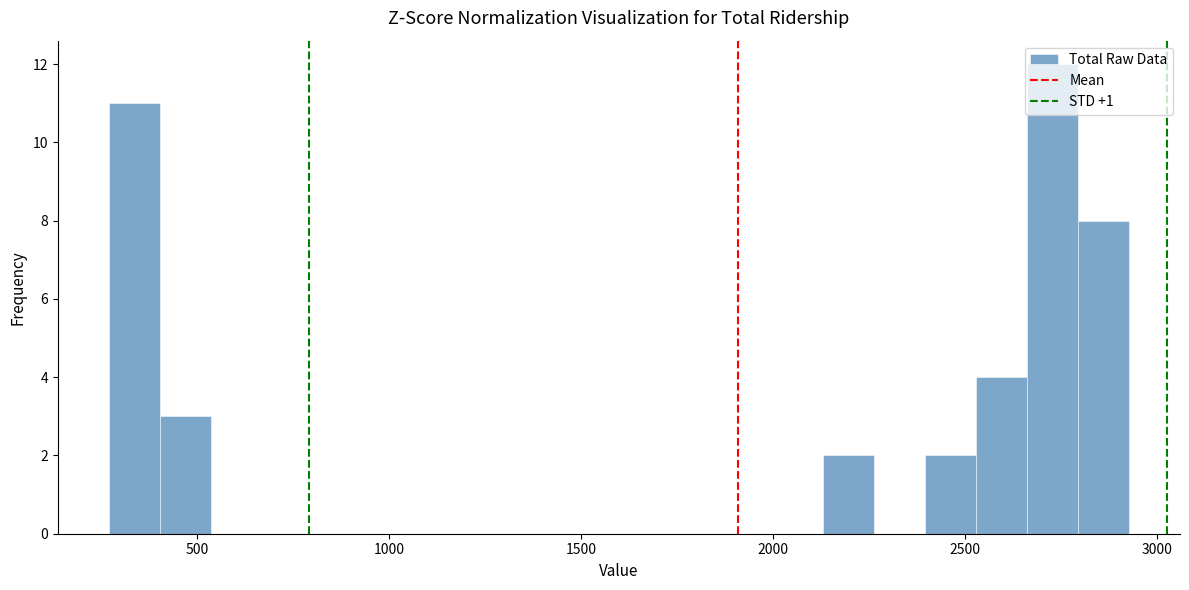

Read against the x-axis, roughly where is the centre of the tallest bar?

2750